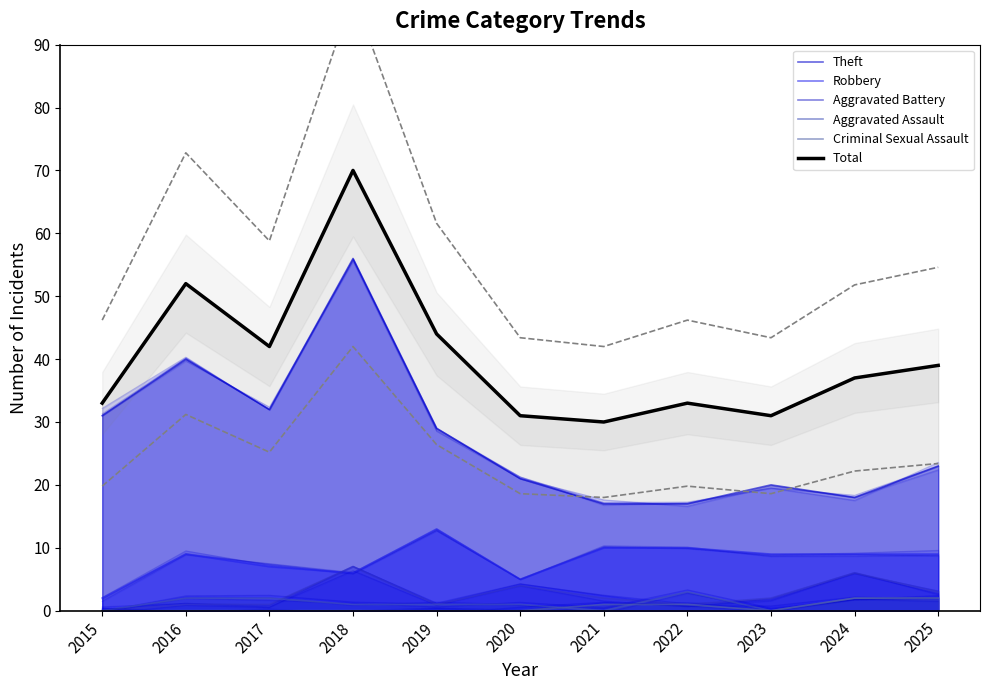

List the labels in order of Aggravated Battery value, largest first.

2018, 2024, 2020, 2025, 2021, 2023, 2016, 2017, 2019, 2022, 2015